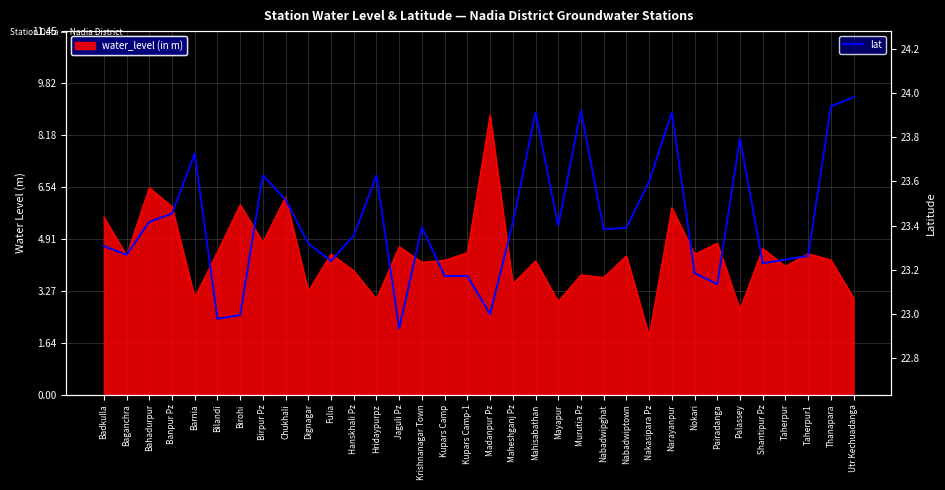

What is the minimum value shown in the chart?

22.9